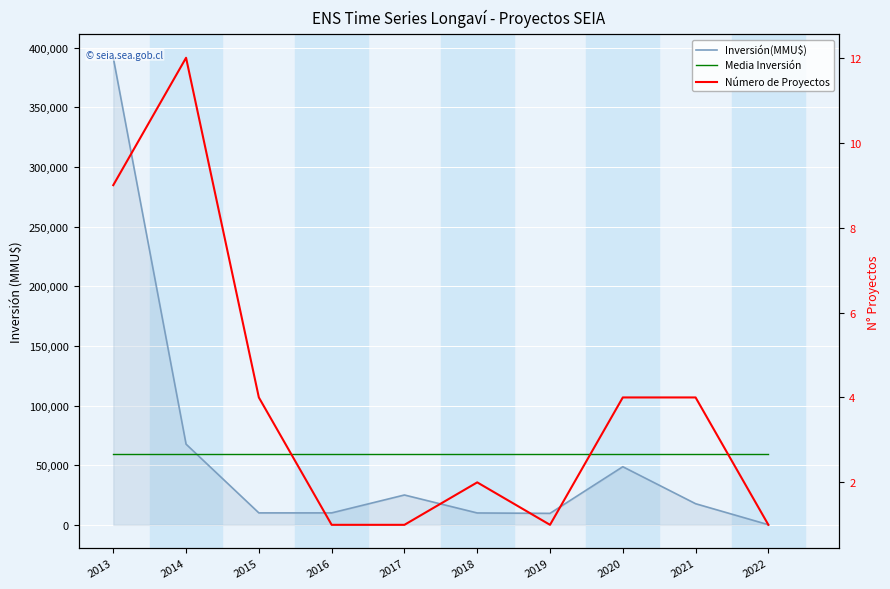

How many lines are shown in the chart?

3